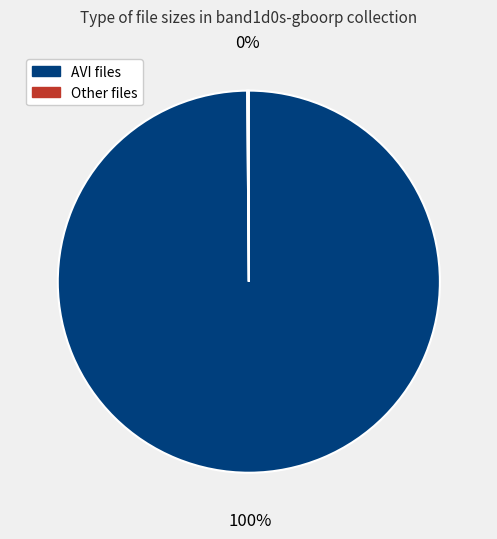

To the nearest percent, what is the difference between the largest and smallest slice percentages?

100%